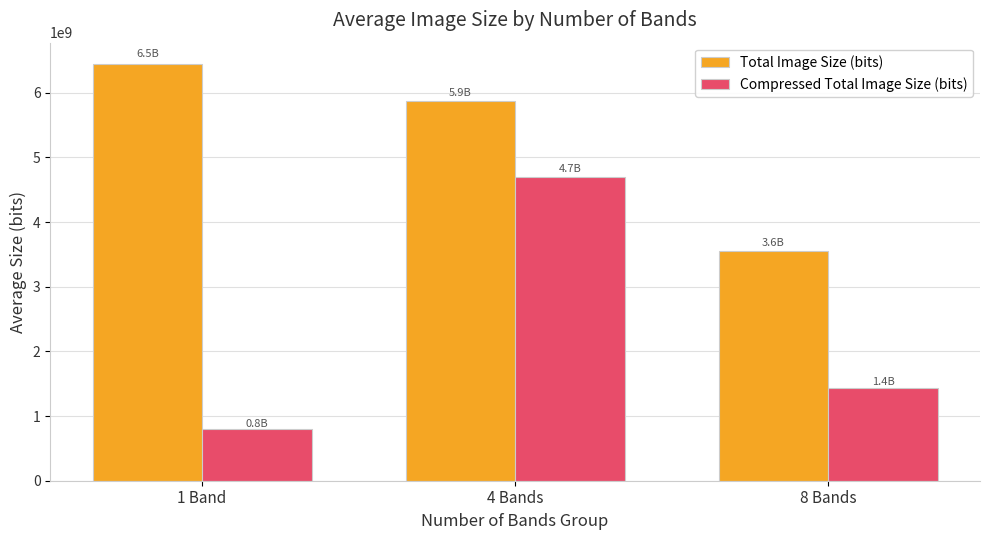

Is it true that Total Image Size (bits) equals 1999792691.4 at 4 Bands?

False